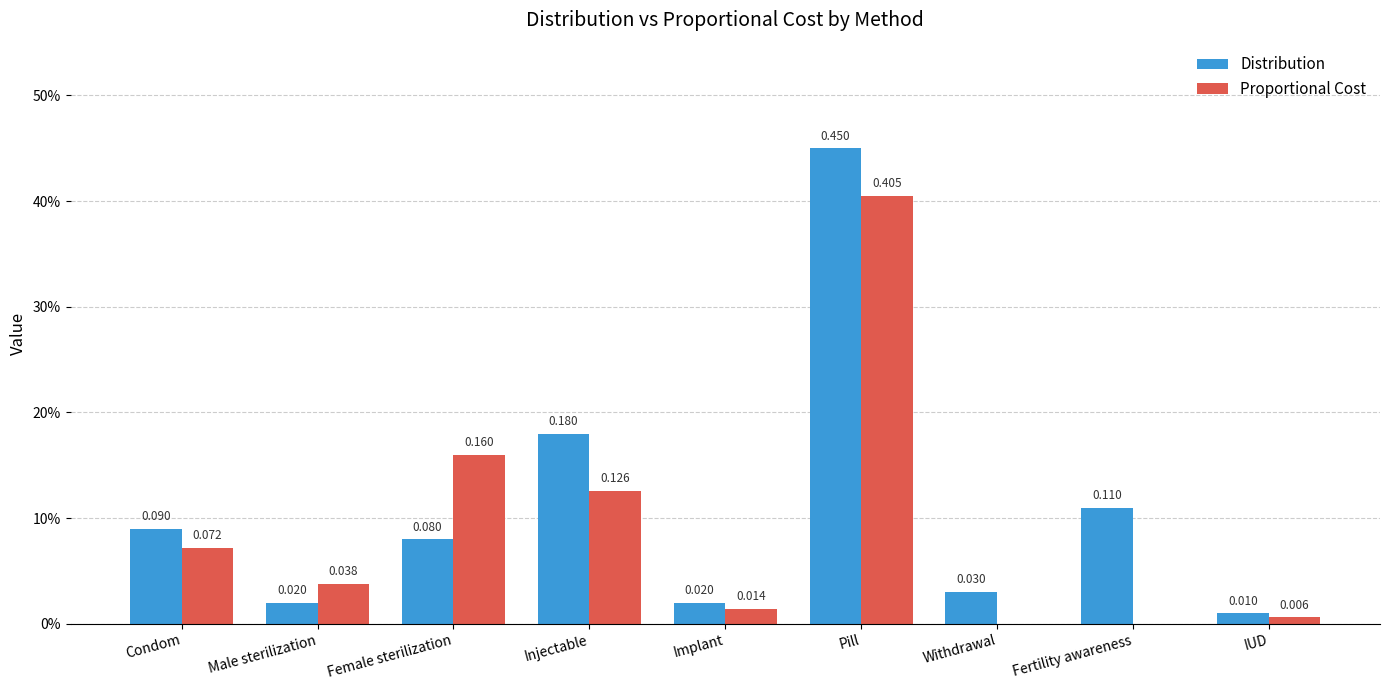

Reading left to right, transcribe all the data shown in this chart.

Distribution: 0.1	0.0	0.1	0.2	0.0	0.5	0.0	0.1	0.0
Proportional Cost: 0.1	0.0	0.2	0.1	0.0	0.4	0.0	0.0	0.0